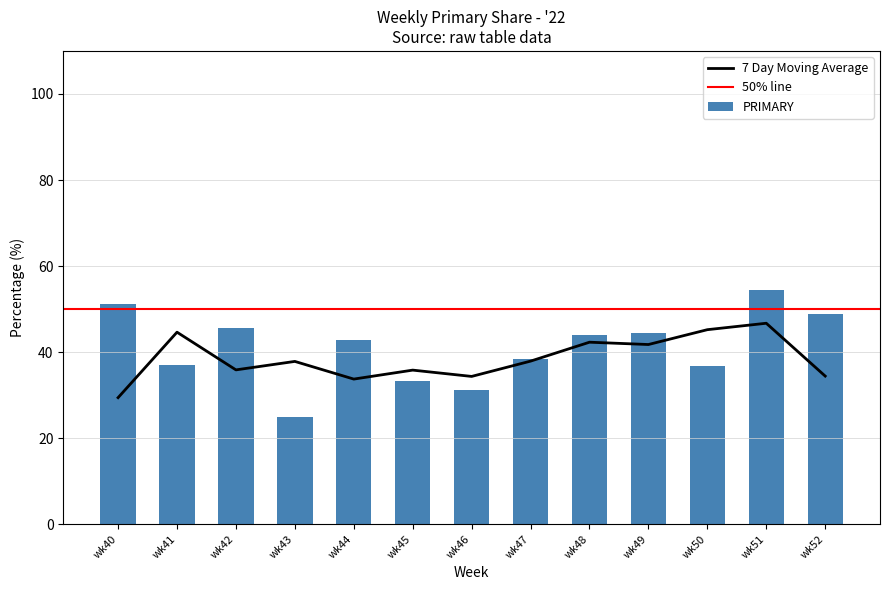

Does the chart contain stacked bars?

No